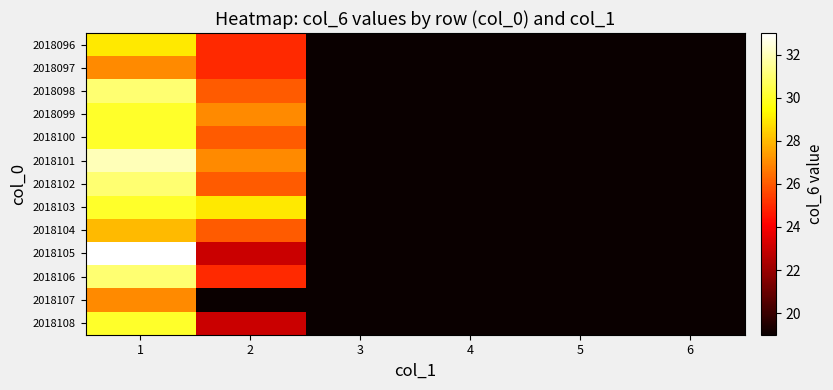

Reading left to right, extract all data points from this chart.

2018096: 1=29	2=25	3=13	4=11	5=4	6=6
2018097: 1=27	2=25	3=18	4=17	5=8	6=1
2018098: 1=31	2=26	3=18	4=9	5=6	6=3
2018099: 1=30	2=27	3=16	4=10	5=2	6=6
2018100: 1=30	2=26	3=18	4=9	5=2	6=1
2018101: 1=32	2=27	3=15	4=14	5=8	6=3
2018102: 1=31	2=26	3=18	4=8	5=6	6=6
2018103: 1=30	2=29	3=18	4=11	5=8	6=1
2018104: 1=28	2=26	3=19	4=9	5=8	6=3
2018105: 1=33	2=23	3=16	4=12	5=3	6=6
2018106: 1=31	2=25	3=19	4=14	5=6	6=1
2018107: 1=27	2=19	3=17	4=9	5=8	6=3
2018108: 1=30	2=23	3=13	4=11	5=8	6=6